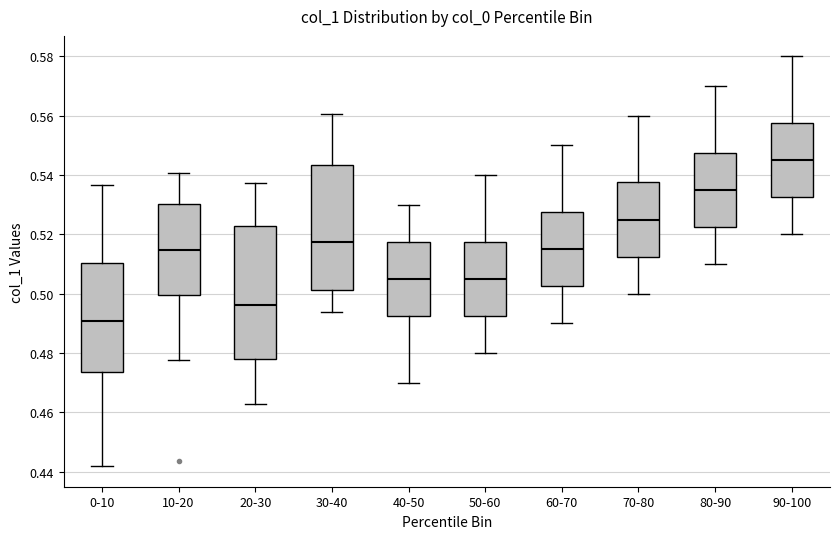

Which box is the tallest, from its lower edge to its upper edge?

20-30